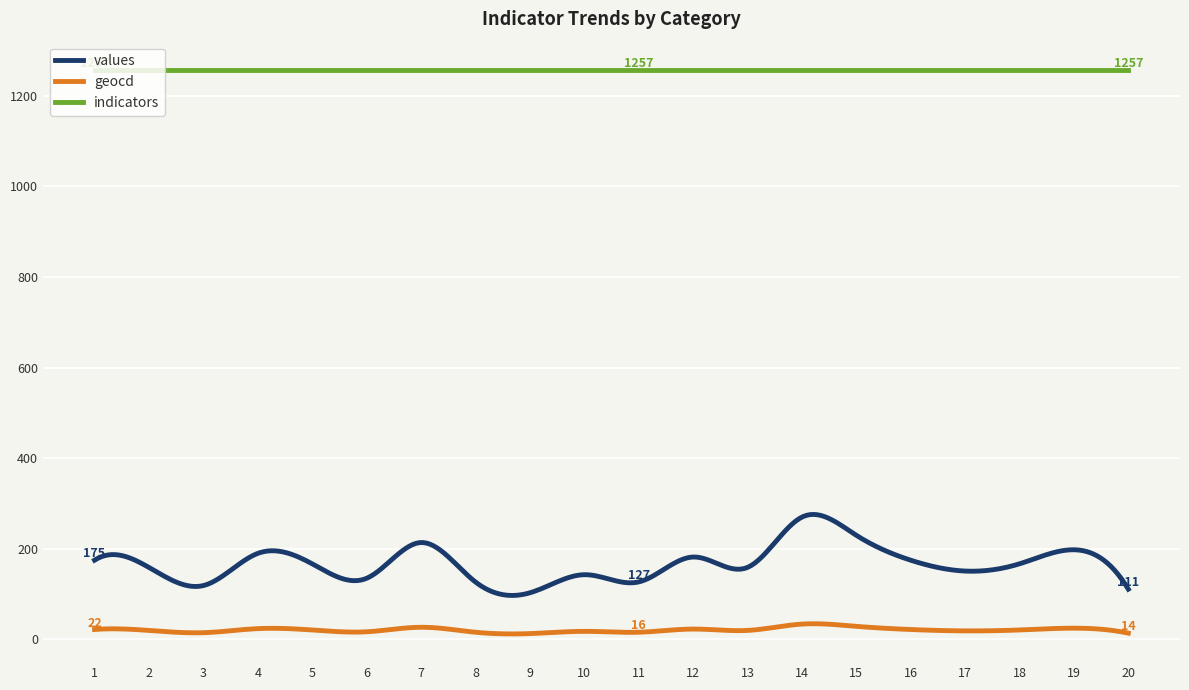

What is the sum of all indicators values?

377100.0